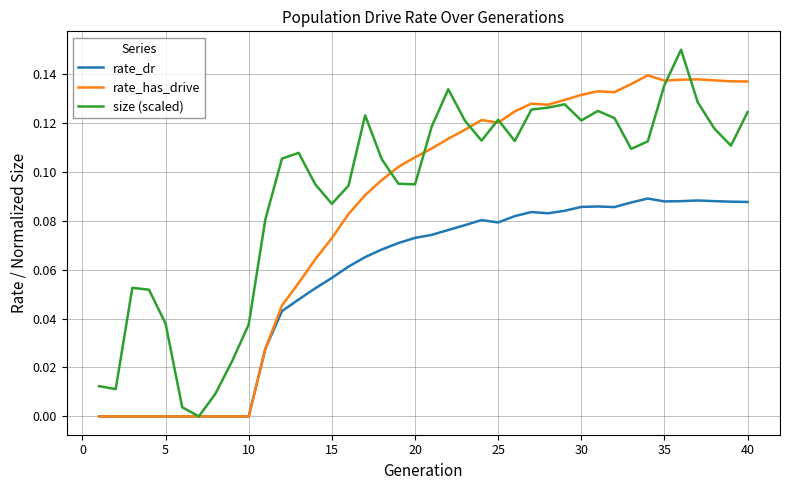

Which series has the largest total across all categories?

size (scaled)